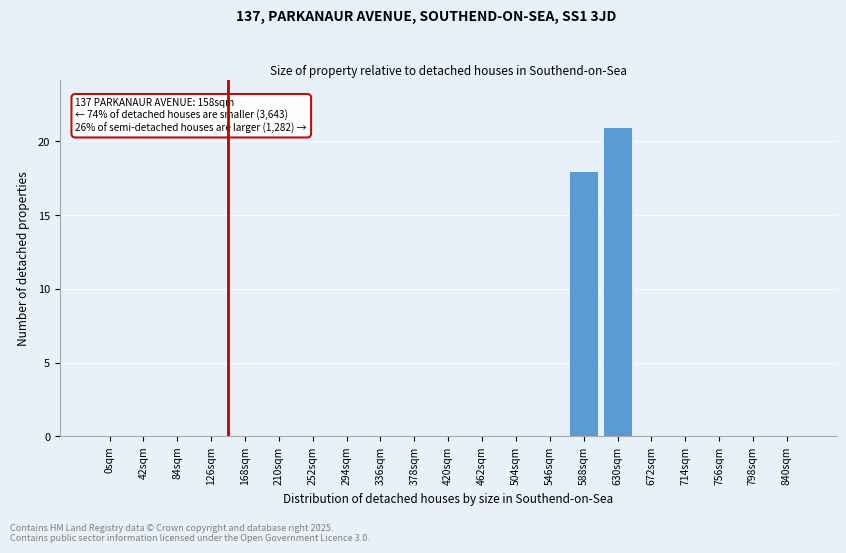

Reading left to right, extract all data points from this chart.

0sqm=0	42sqm=0	84sqm=0	126sqm=0	168sqm=0	210sqm=0	252sqm=0	294sqm=0	336sqm=0	378sqm=0	420sqm=0	462sqm=0	504sqm=0	546sqm=0	588sqm=18	630sqm=21	672sqm=0	714sqm=0	756sqm=0	798sqm=0	840sqm=0